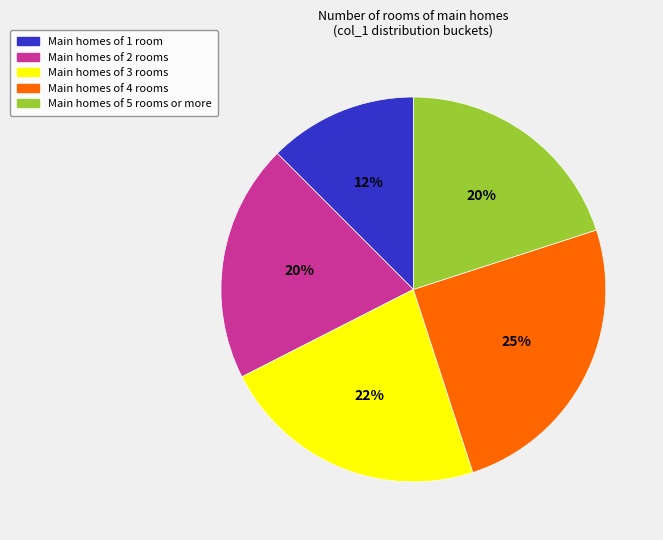

Is there a majority slice in this chart?

No